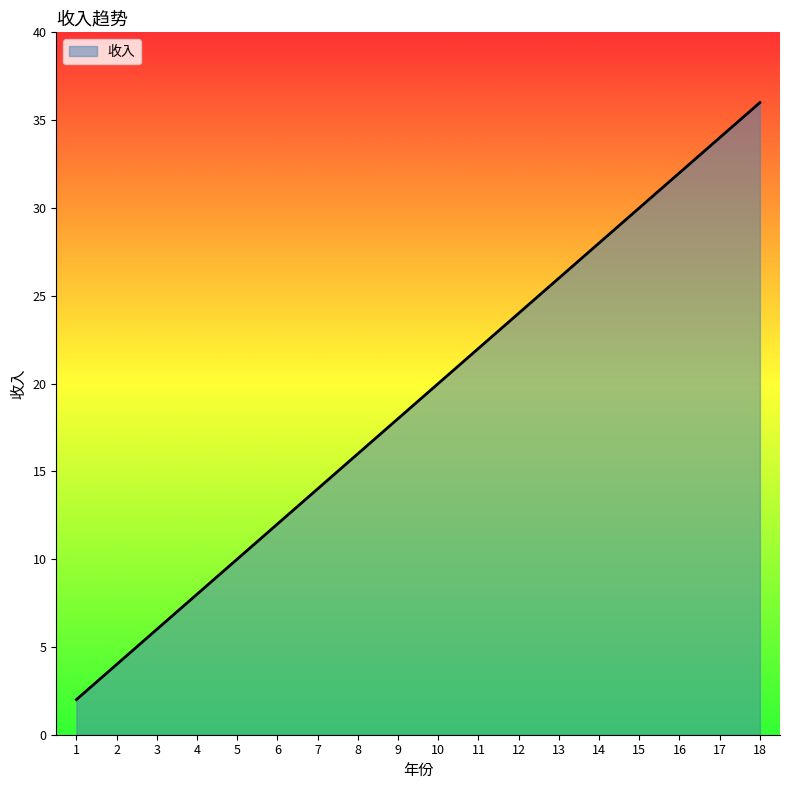

The value at 12 is 24. True or false?

True